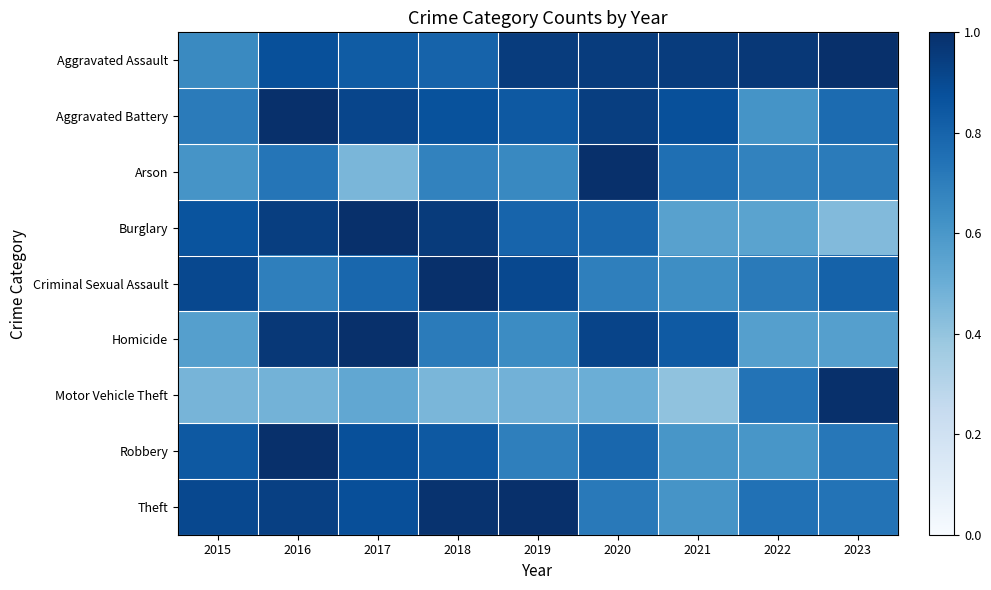

Reading right to left, what are all the values shown in this chart?

Aggravated Assault: 2023=1.0	2022=1.0	2021=1.0	2020=1.0	2019=1.0	2018=0.8	2017=0.8	2016=0.9	2015=0.7
Aggravated Battery: 2023=0.8	2022=0.6	2021=0.9	2020=0.9	2019=0.8	2018=0.9	2017=0.9	2016=1.0	2015=0.7
Arson: 2023=0.7	2022=0.7	2021=0.8	2020=1.0	2019=0.7	2018=0.7	2017=0.5	2016=0.7	2015=0.6
Burglary: 2023=0.4	2022=0.5	2021=0.6	2020=0.8	2019=0.8	2018=1.0	2017=1.0	2016=0.9	2015=0.9
Criminal Sexual Assault: 2023=0.8	2022=0.7	2021=0.6	2020=0.7	2019=0.9	2018=1.0	2017=0.8	2016=0.7	2015=0.9
Homicide: 2023=0.6	2022=0.6	2021=0.8	2020=0.9	2019=0.6	2018=0.7	2017=1.0	2016=1.0	2015=0.6
Motor Vehicle Theft: 2023=1.0	2022=0.7	2021=0.4	2020=0.5	2019=0.5	2018=0.5	2017=0.5	2016=0.5	2015=0.5
Robbery: 2023=0.7	2022=0.6	2021=0.6	2020=0.8	2019=0.7	2018=0.8	2017=0.9	2016=1.0	2015=0.8
Theft: 2023=0.7	2022=0.7	2021=0.6	2020=0.7	2019=1.0	2018=1.0	2017=0.9	2016=0.9	2015=0.9